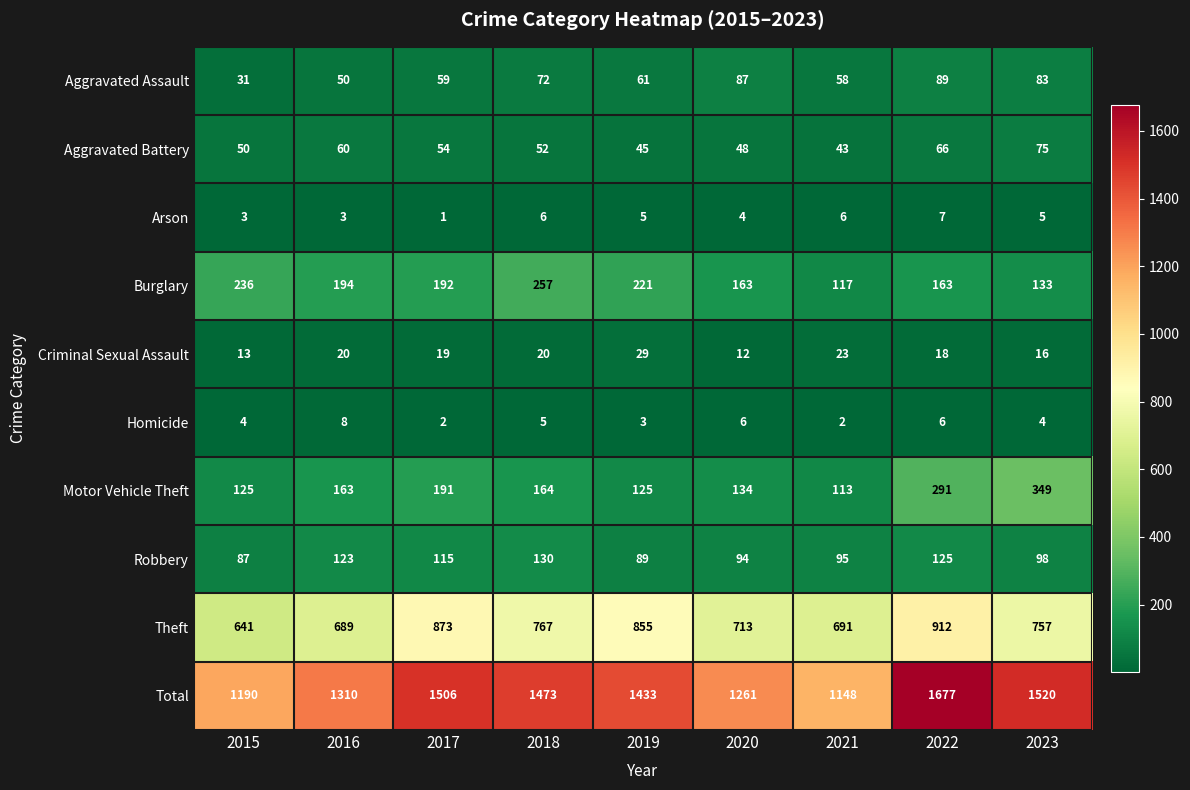

List the series in order of their peak value, lowest first.

Arson, Homicide, Criminal Sexual Assault, Aggravated Battery, Aggravated Assault, Robbery, Burglary, Motor Vehicle Theft, Theft, Total